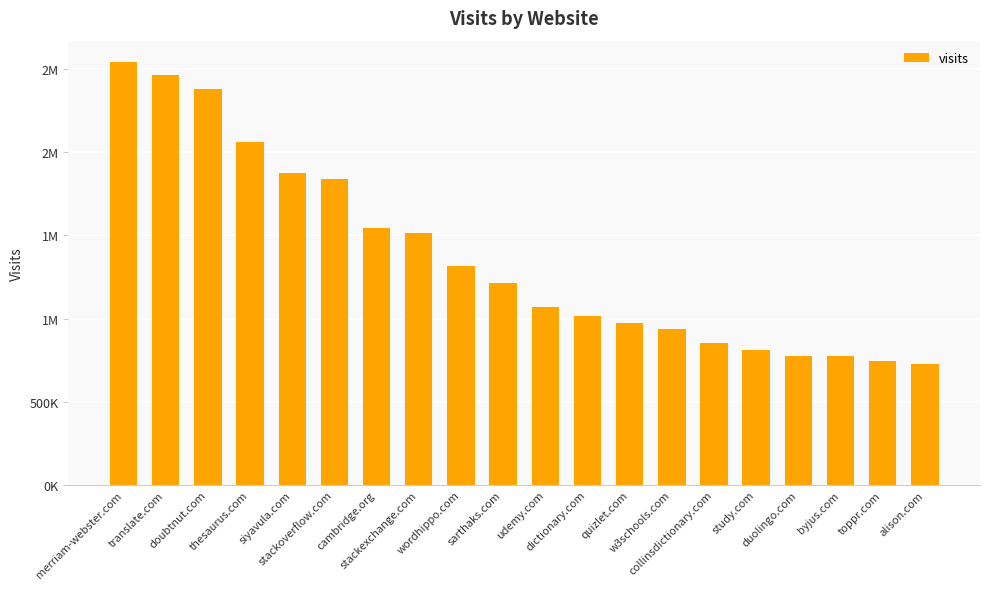

How many values are below 1216194?

10